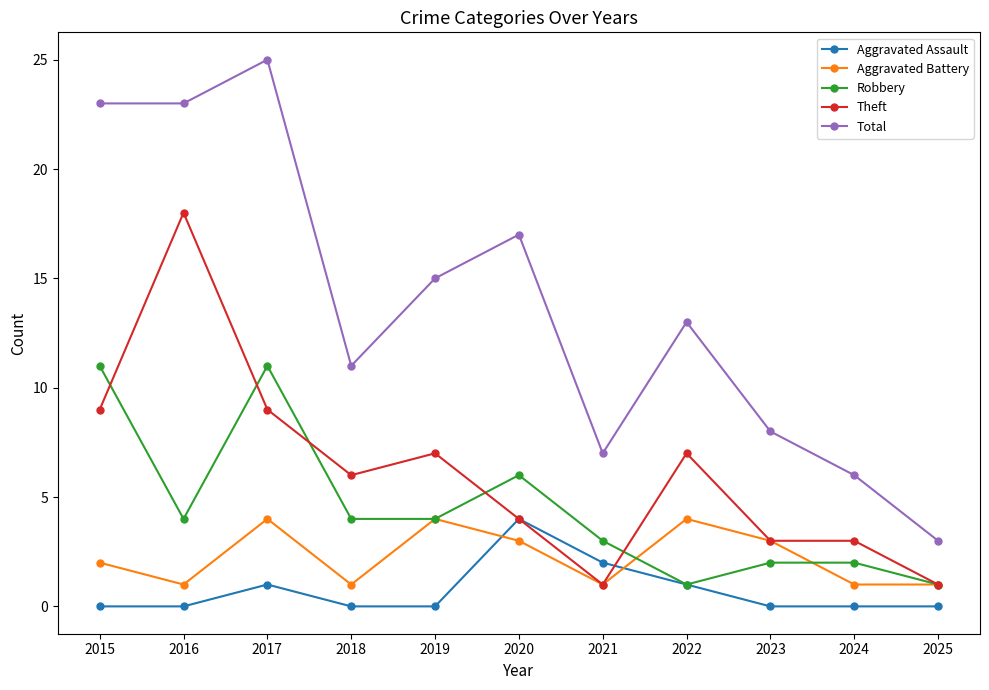

At how many categories does at least one series exceed 0?

11